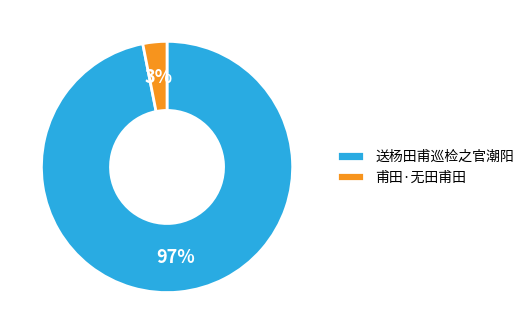

Count the number of slices in the pie.

2